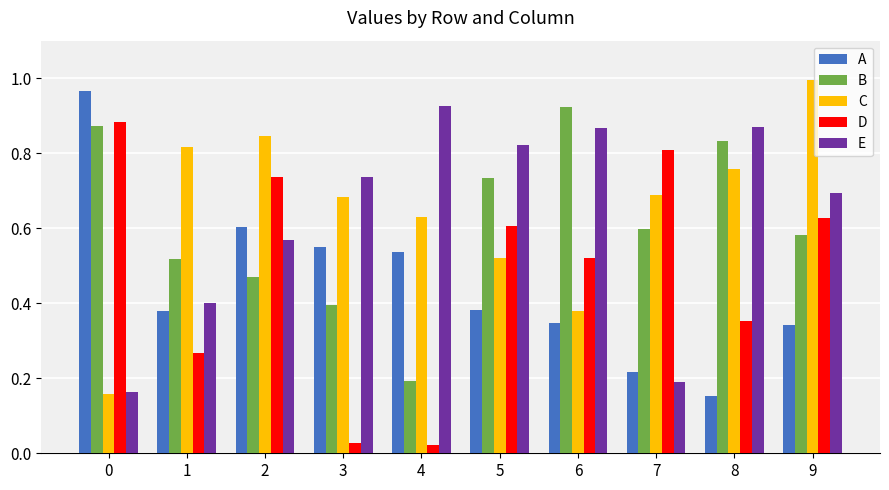

The D series shows 0.5 at 0. True or false?

False